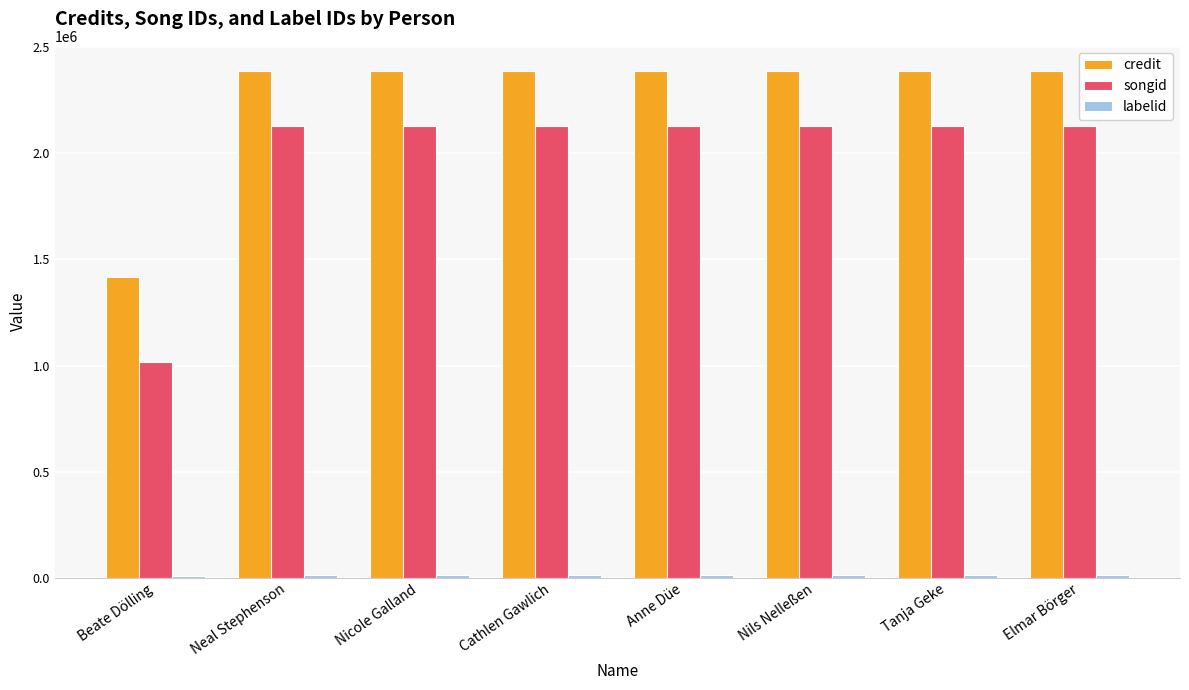

What position from the right is Nils Nelleßen?

3